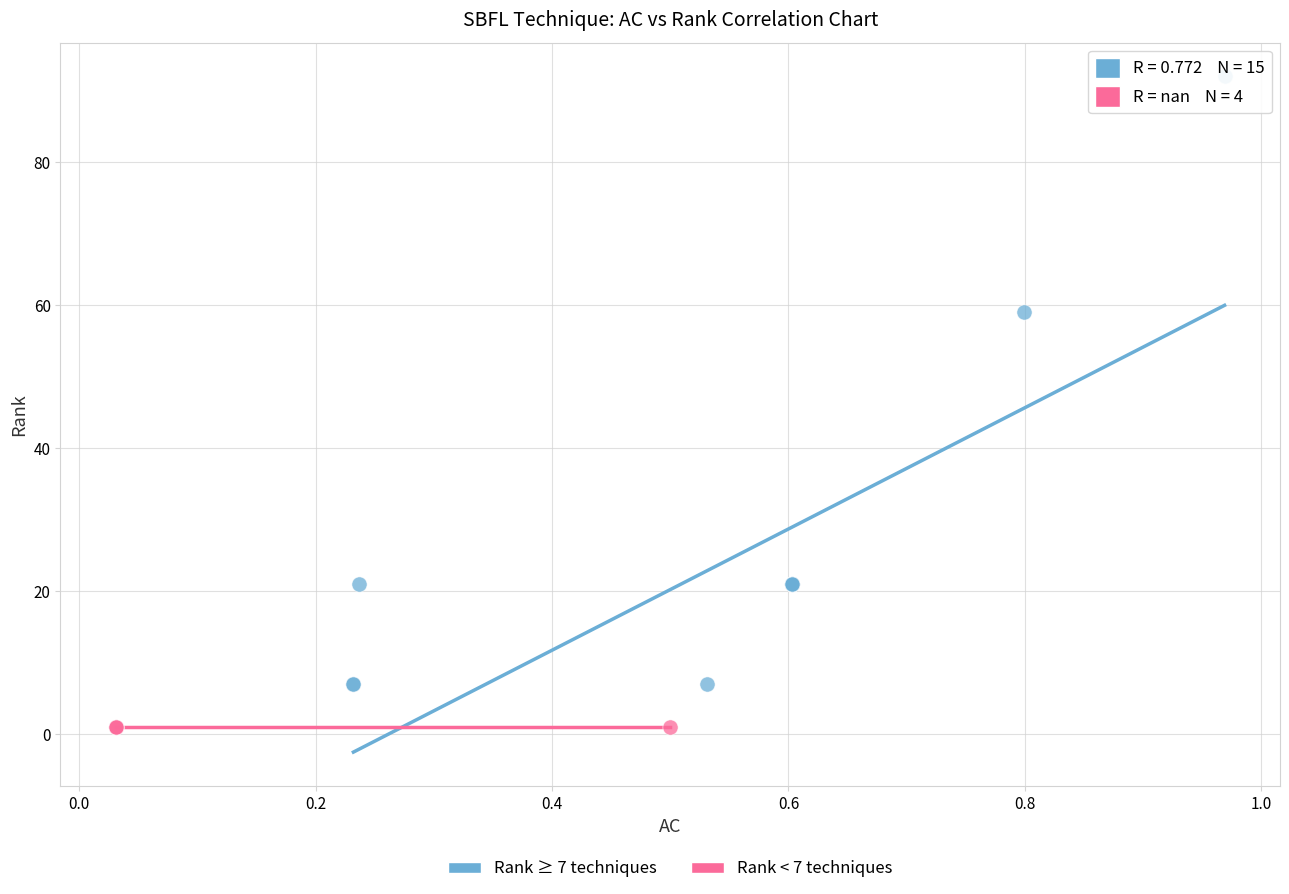

Which series reaches the minimum Y coordinate?

Rank < 7 techniques